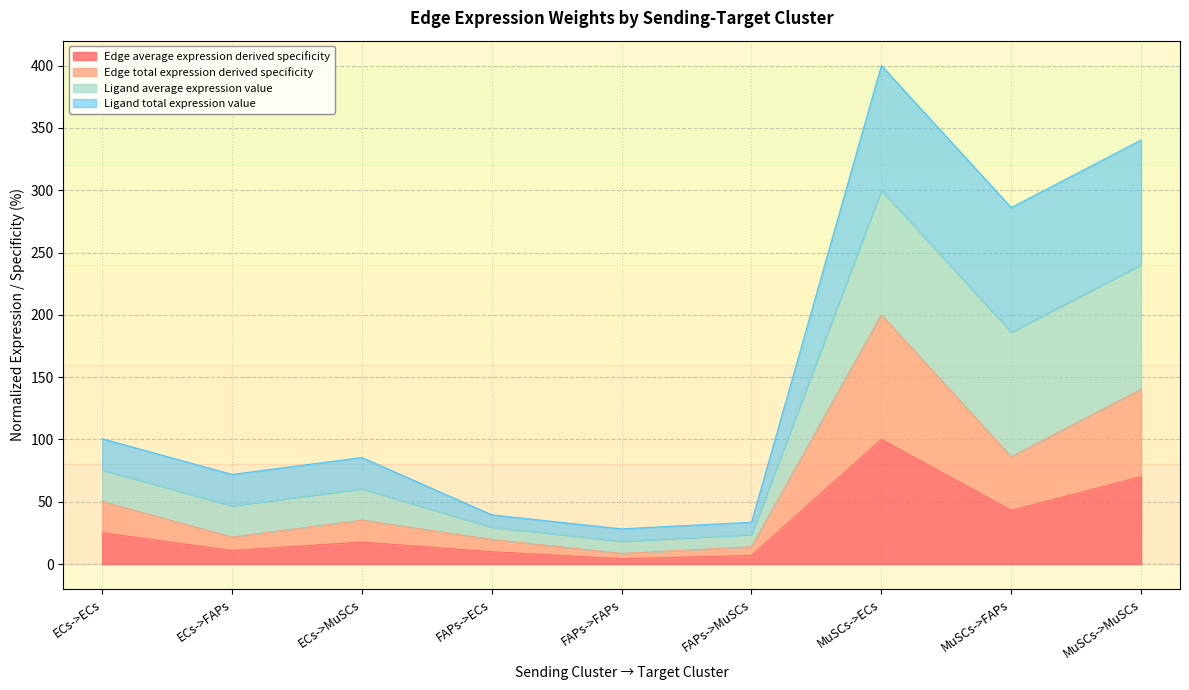

What is the smallest value displayed?

4.2